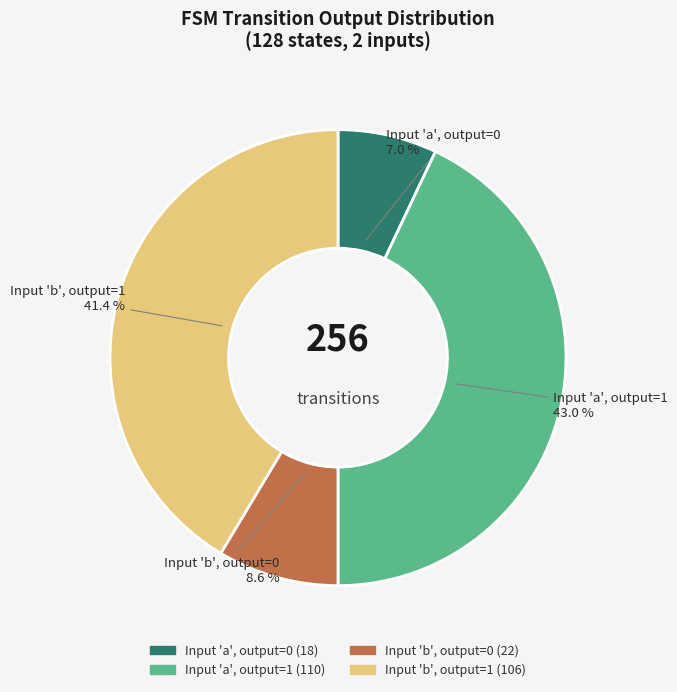

Is there a majority slice in this chart?

No